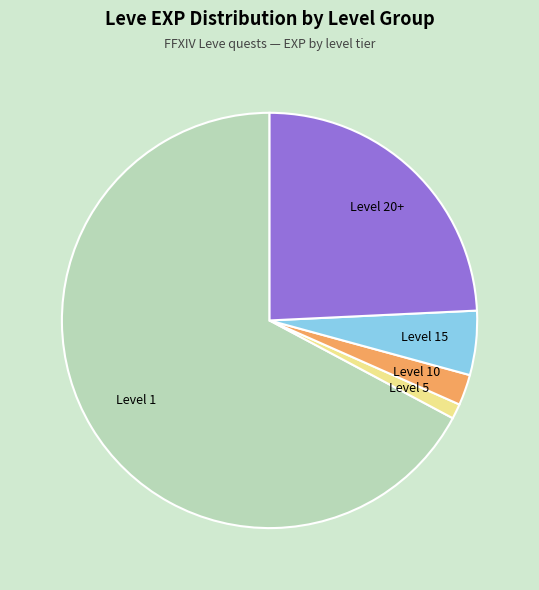

Is there a majority slice in this chart?

Yes